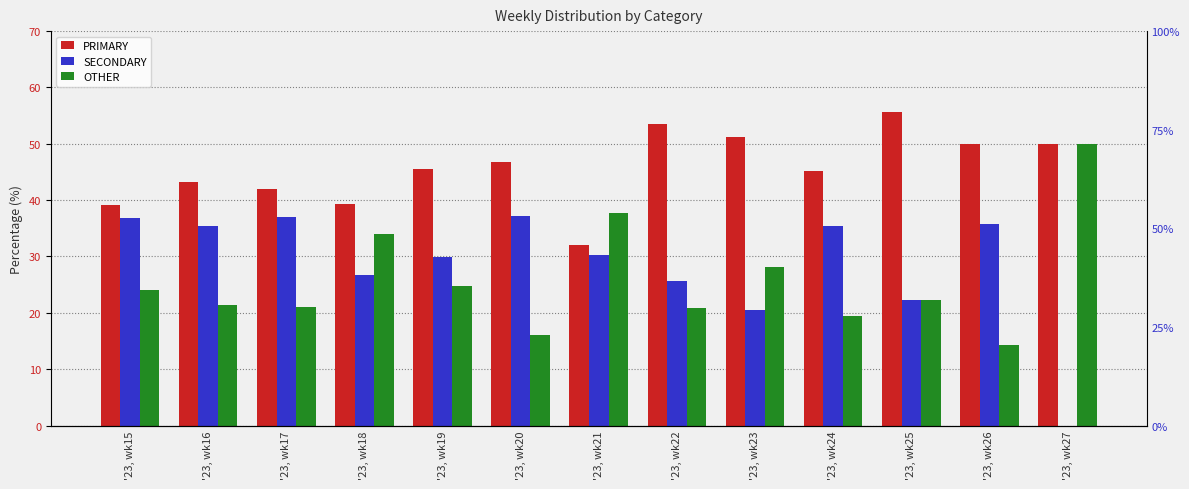

The OTHER series shows 31.0 at '23, wk22. True or false?

False